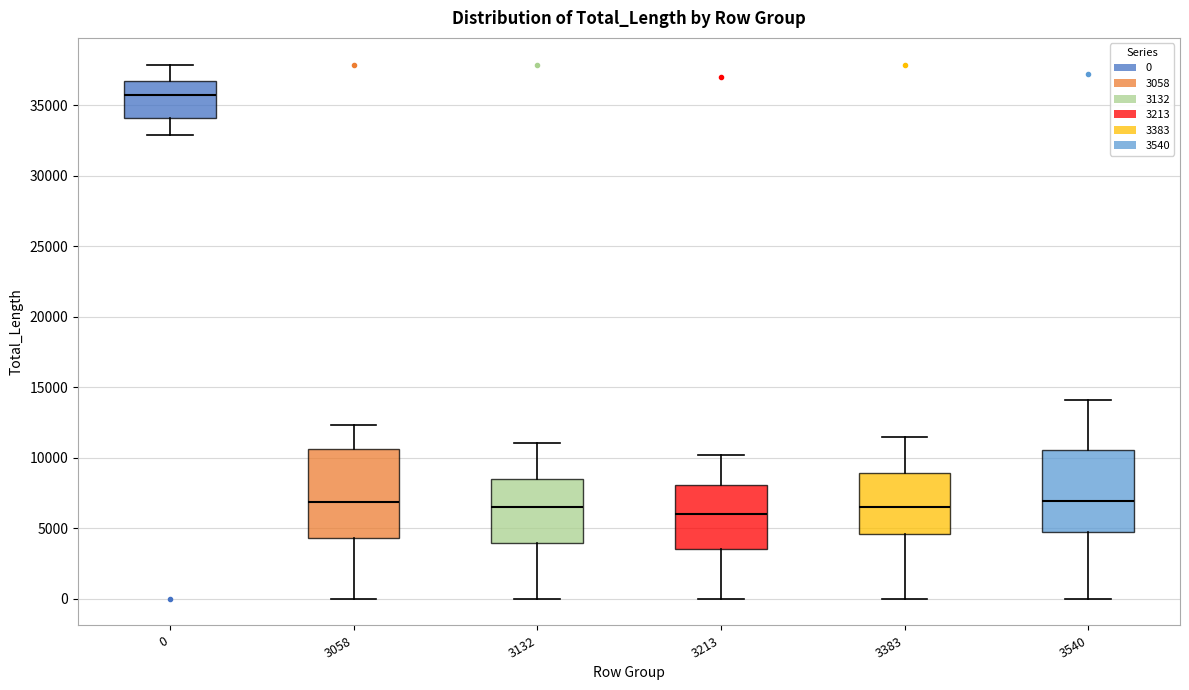

Reading left to right, transcribe this box plot: for each box, give where its median line is, the range the box spans, and where its two whiskers end, as read against the y-axis. The values are not printed on the chart, so give them approximately, as read against the axis.

0: median 35500, box 34000 to 36500, whiskers 33000 to 38000
3058: median 7000, box 4500 to 10500, whiskers 0 to 12500
3132: median 6500, box 4000 to 8500, whiskers 0 to 11000
3213: median 6000, box 3500 to 8000, whiskers 0 to 10000
3383: median 6500, box 4500 to 9000, whiskers 0 to 11500
3540: median 7000, box 4500 to 10500, whiskers 0 to 14000